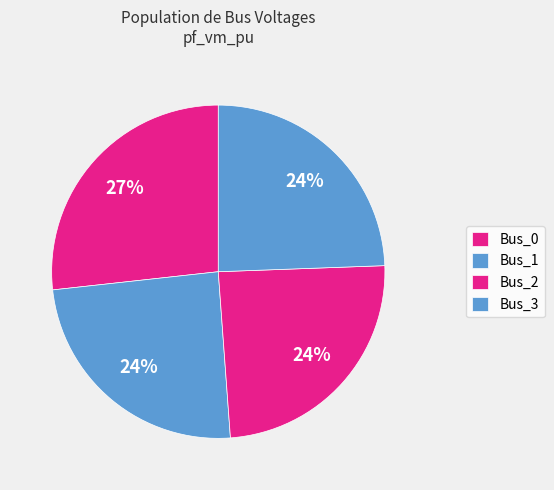

What is the largest slice in the pie chart?

Bus_0